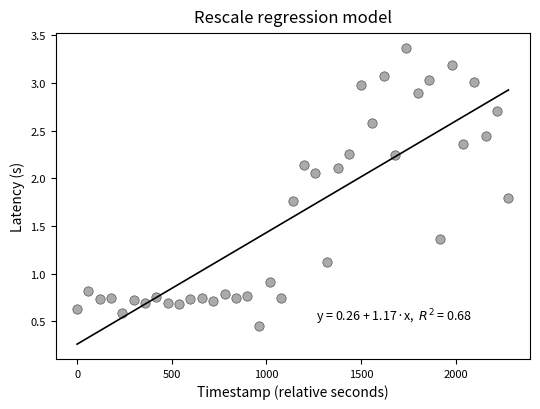

What Y value in the scatter plot is closest to 1?

0.9